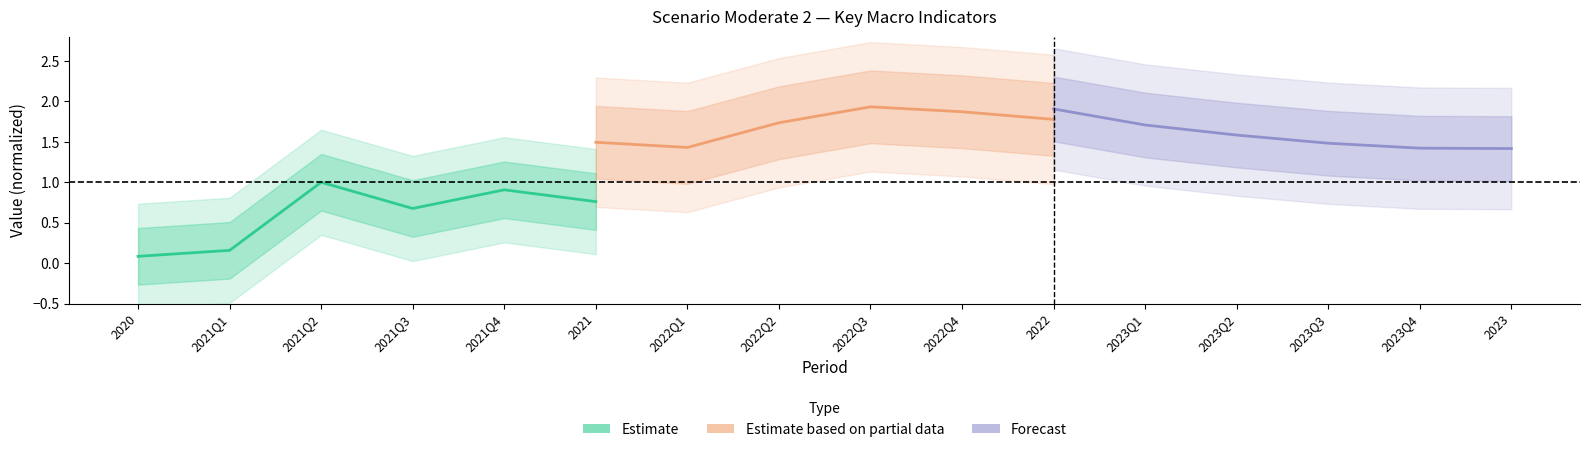

Count the Estimate based on partial data values in the range 1 to 2.

6